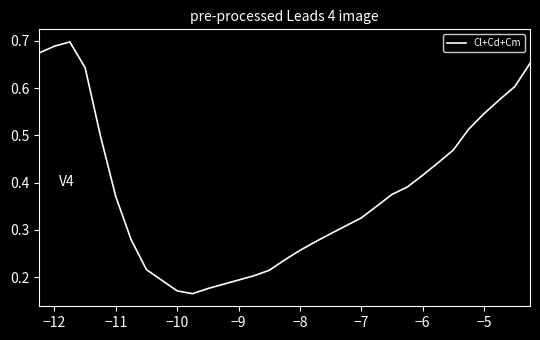

How many lines are shown in the chart?

1